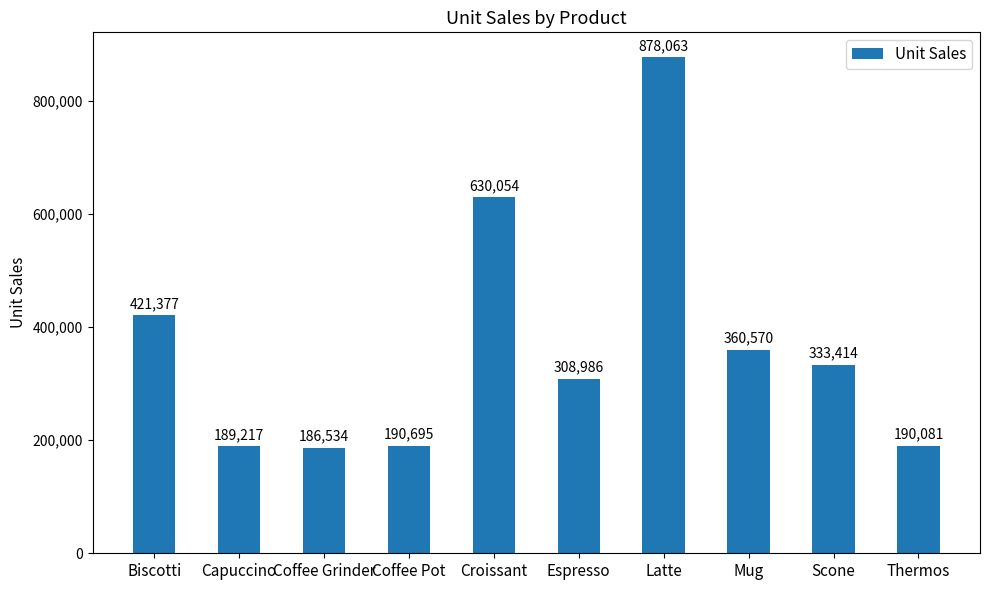

Reading right to left, list all the values displayed in this chart.

190081	333414	360570	878063	308986	630054	190695	186534	189217	421377